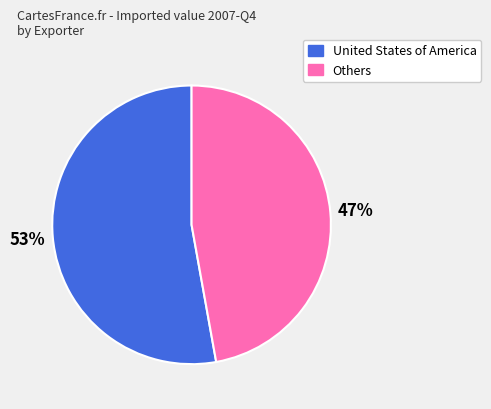

To the nearest percent, what is the average slice percentage?

50%